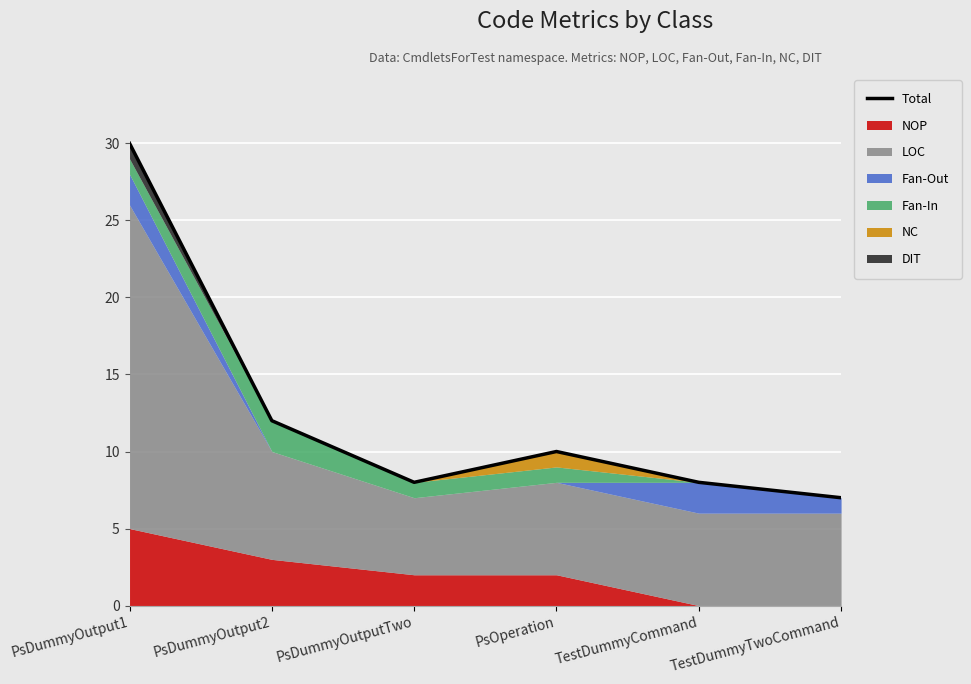

What is the maximum value shown in the chart?

30